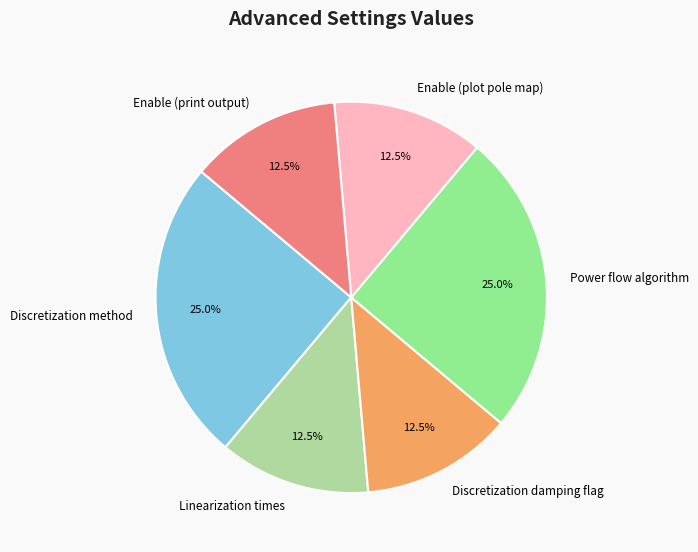

How much of the chart is everything except Enable (plot pole map)?

87.5%